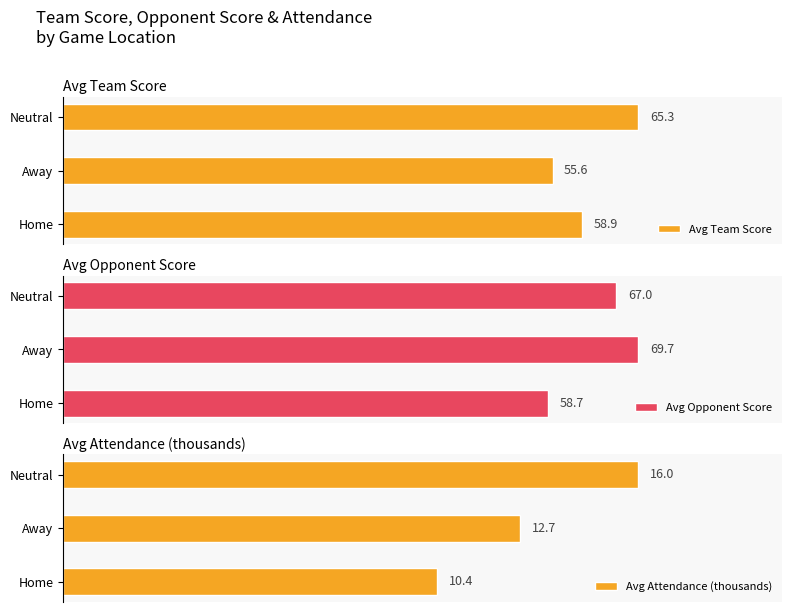

What are all the series names shown in the legend?

Avg Team Score, Avg Opponent Score, Avg Attendance (thousands)